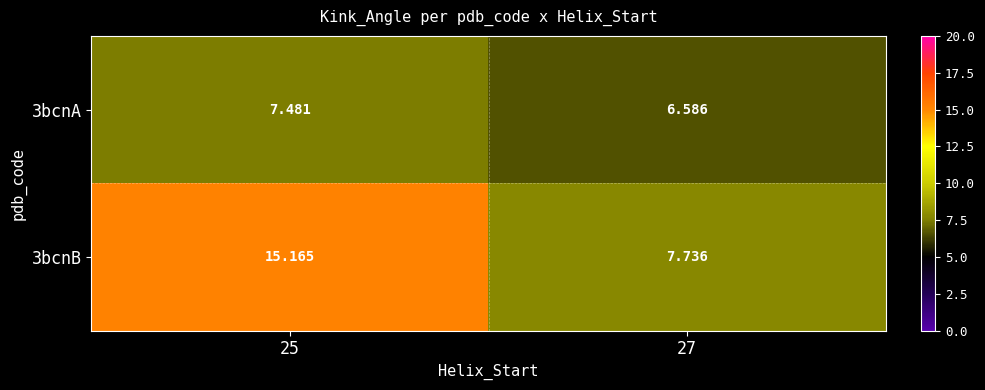

Is the value of 3bcnB at 27 greater than the value of 3bcnA at 25?

Yes